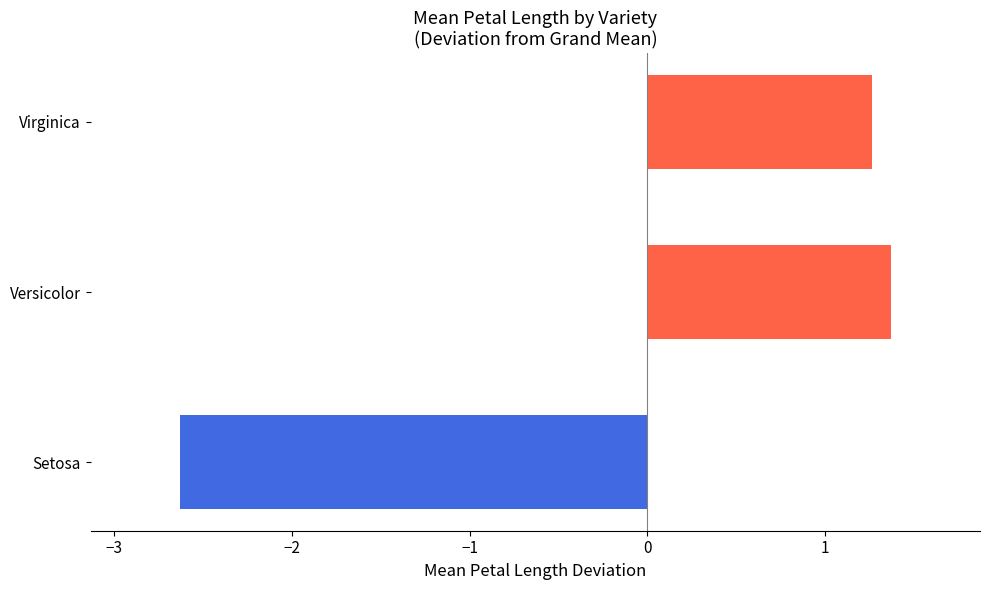

Where is the data nearest to the value 0?

Virginica